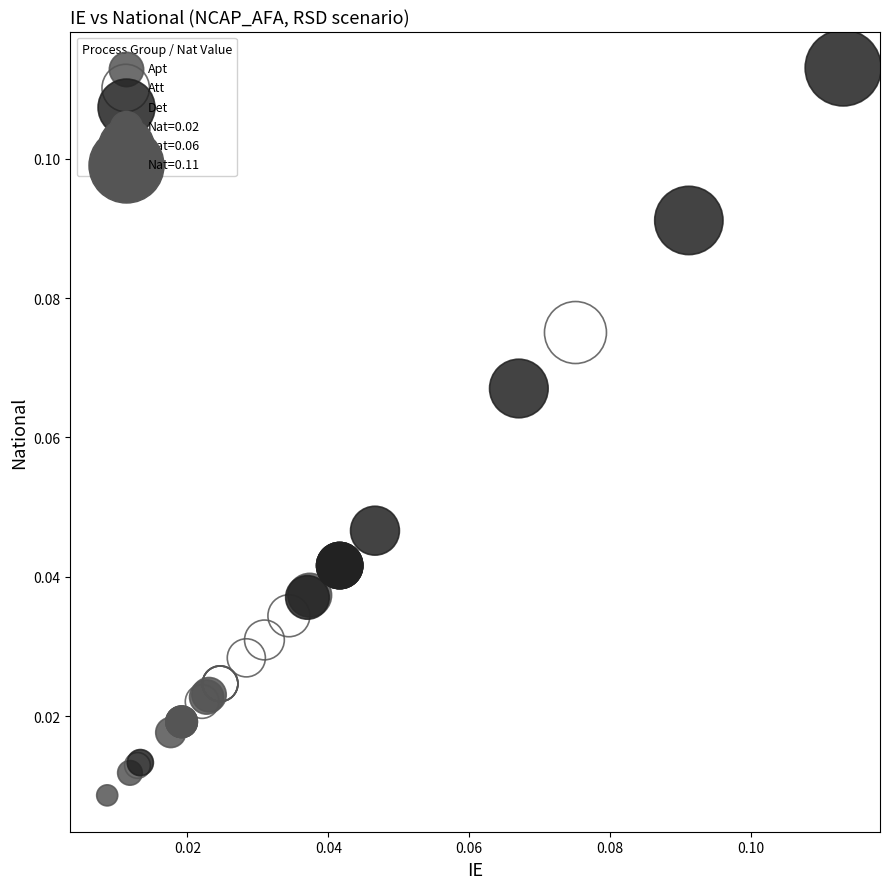

Which series reaches the maximum Y coordinate?

Det